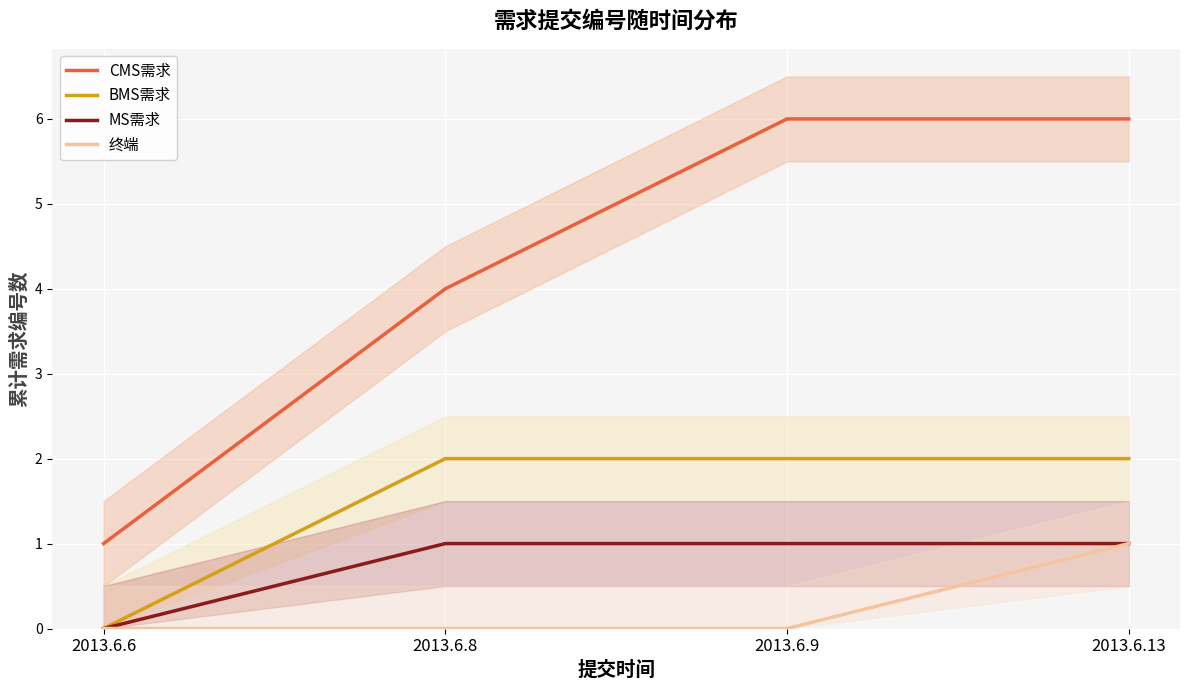

The BMS需求 series shows 1 at 2013.6.8. True or false?

False